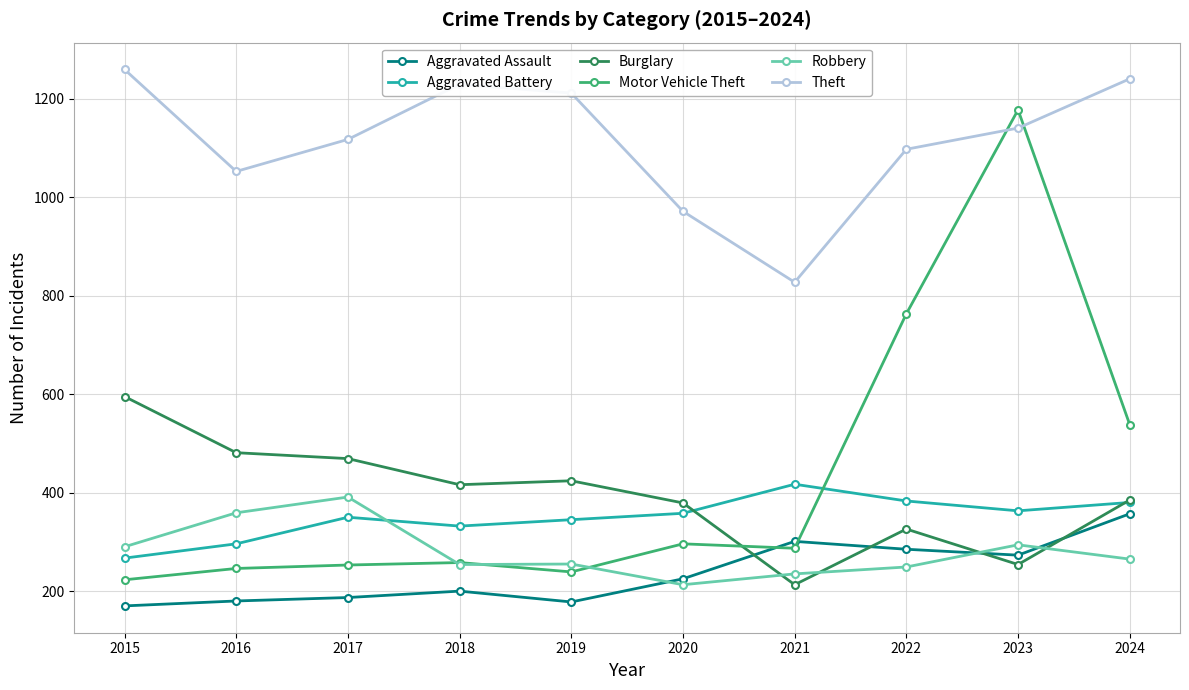

Is this an area chart (filled region under the line)?

No